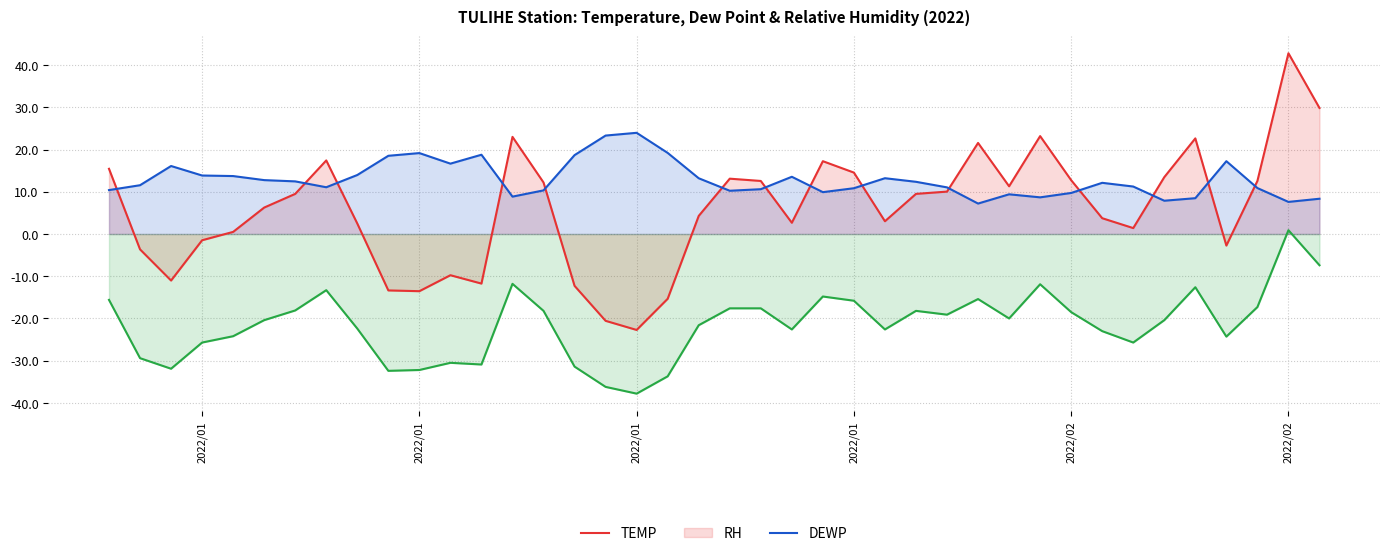

True or false: RH and DEWP intersect in this chart.

False